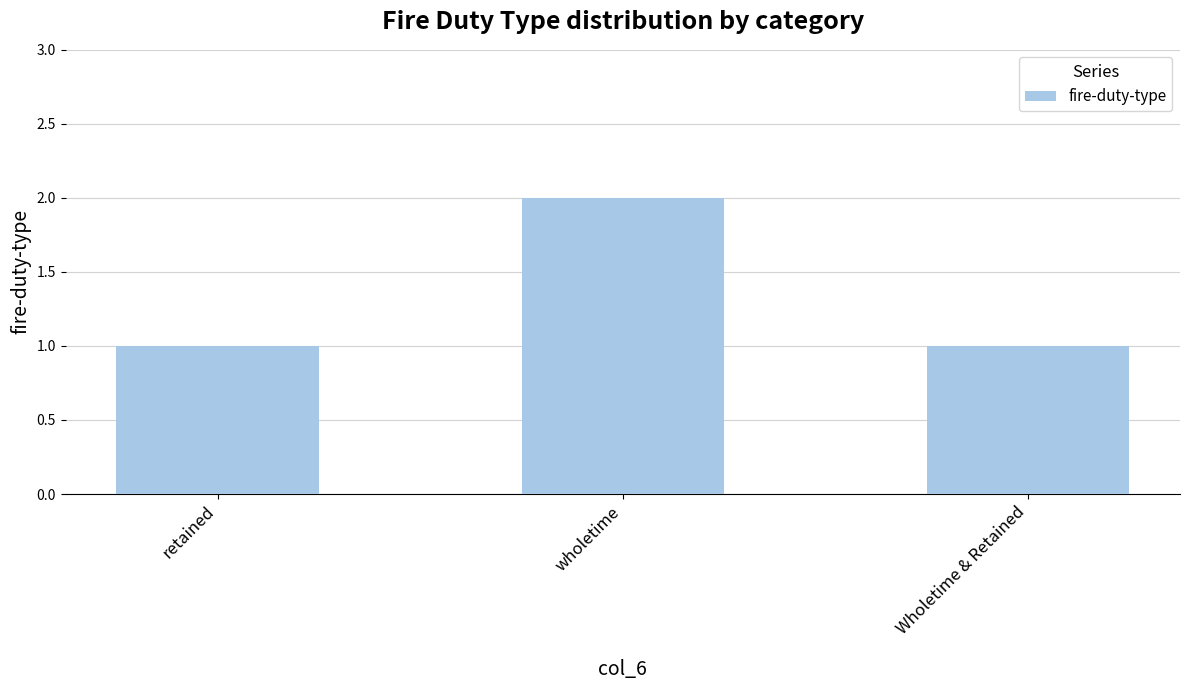

Which label corresponds to the largest value in the chart?

wholetime